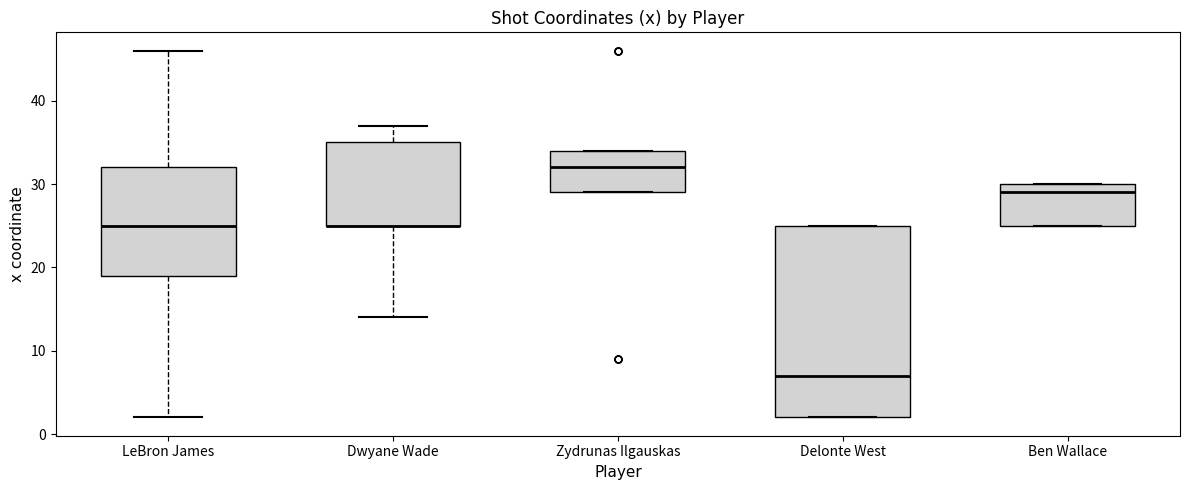

Reading left to right, transcribe this box plot: for each box, give where its median line is, the range the box spans, and where its two whiskers end, as read against the y-axis. The values are not printed on the chart, so give them approximately, as read against the axis.

LeBron James: median 25, box 19 to 32, whiskers 2 to 46
Dwyane Wade: median 25 (drawn on the box's lower edge), box 25 to 35, whiskers 14 to 37
Zydrunas Ilgauskas: median 32, box 29 to 34, whiskers 29 to 34
Delonte West: median 7, box 2 to 25, whiskers 2 to 25
Ben Wallace: median 29, box 25 to 30, whiskers 25 to 30